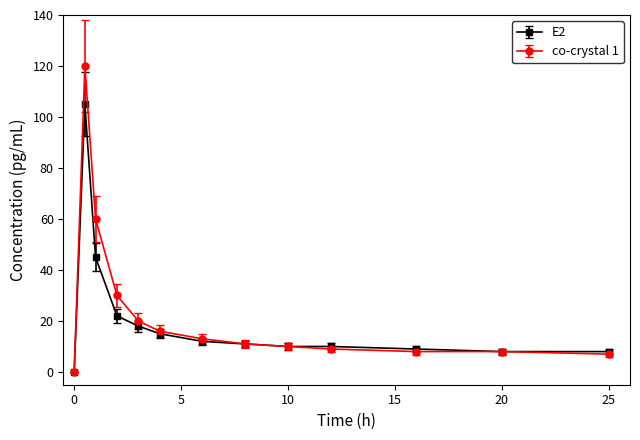

How many data points in co-crystal 1 are less than 11?

6